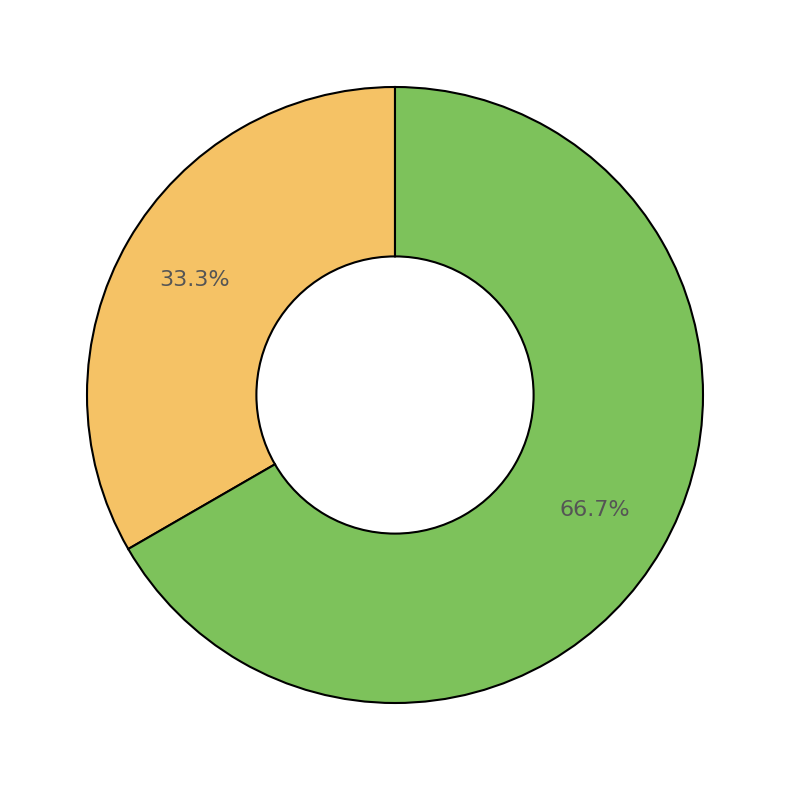

How many slices are in this pie chart?

2